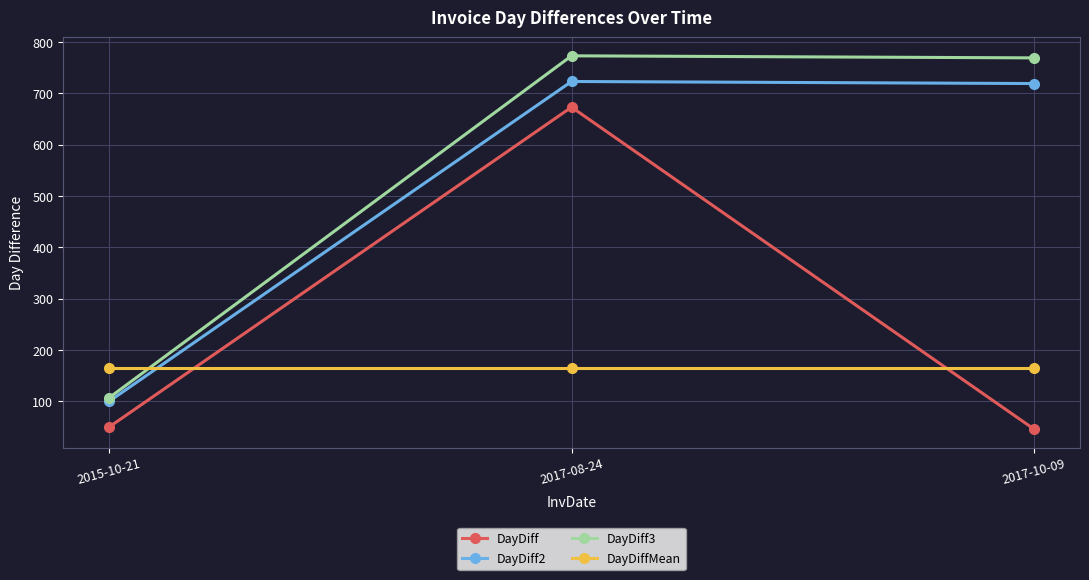

What is the sum of the DayDiff3 values at 2017-10-09 and 2017-08-24?

1542.0